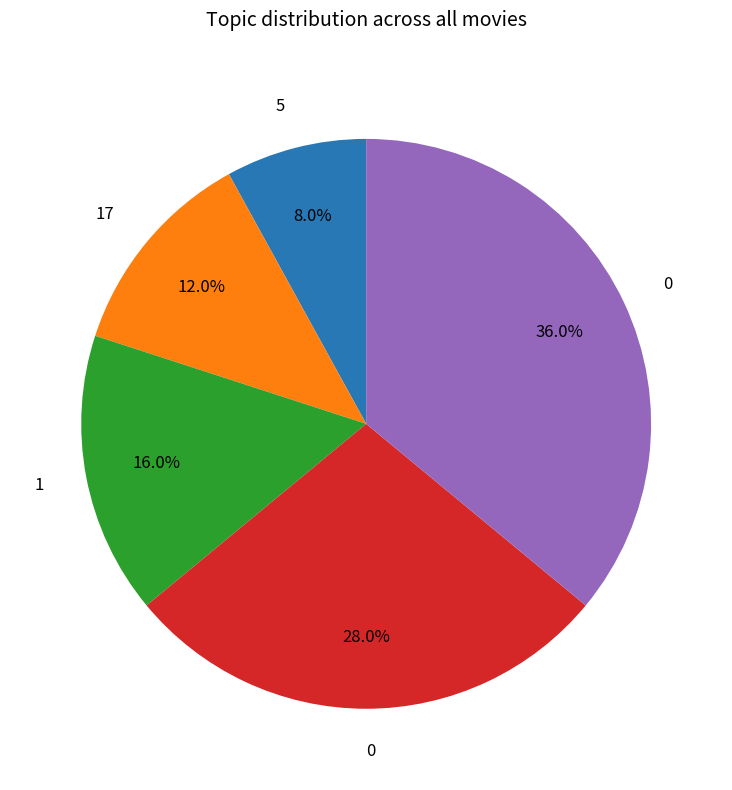

Is there a majority slice in this chart?

No